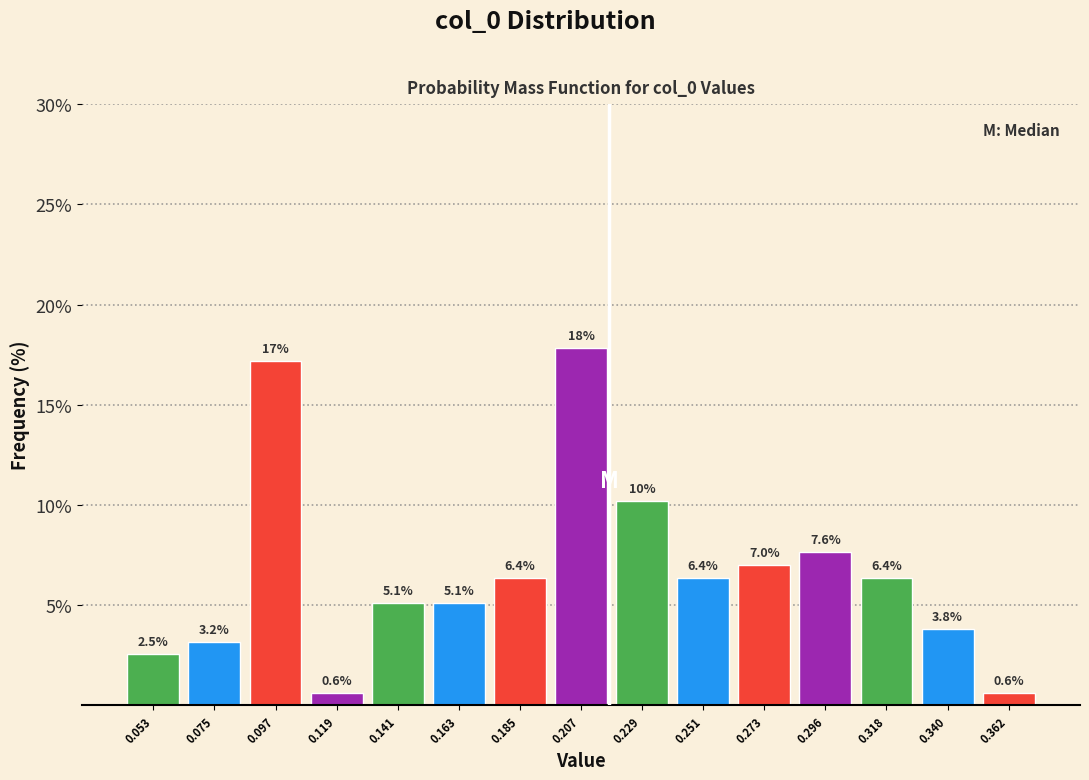

Over which range of the x-axis is the bar tallest?

0.195 to 0.220